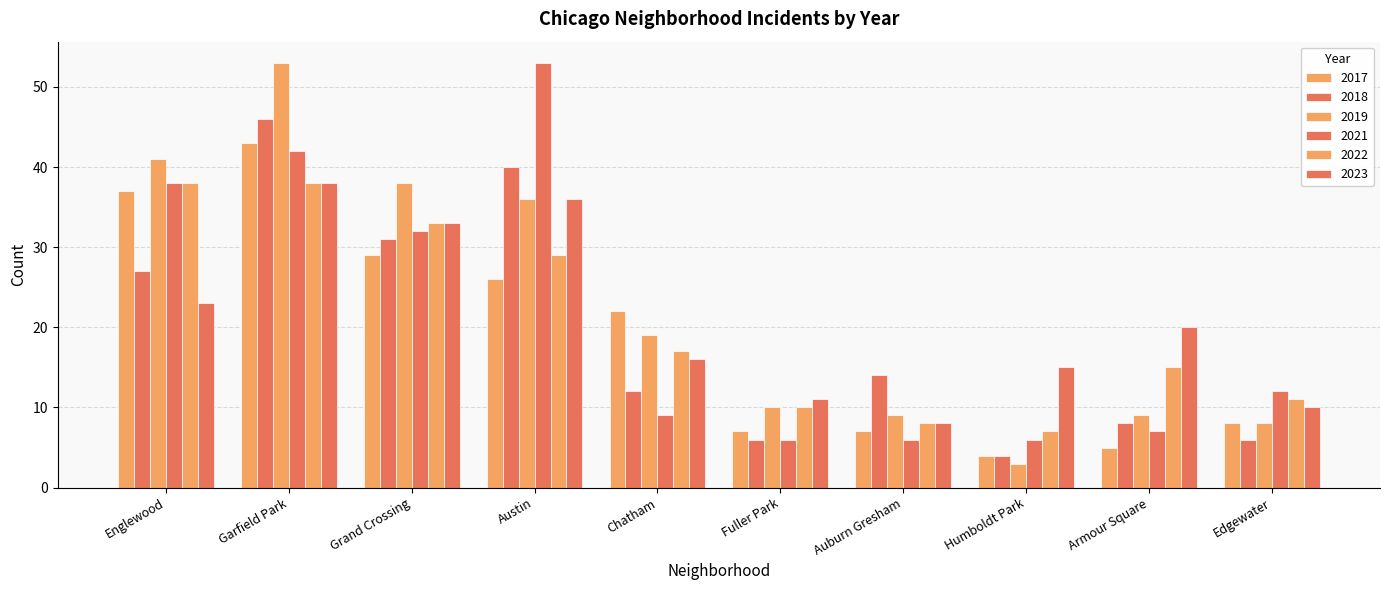

How many bars are there in each group?

6